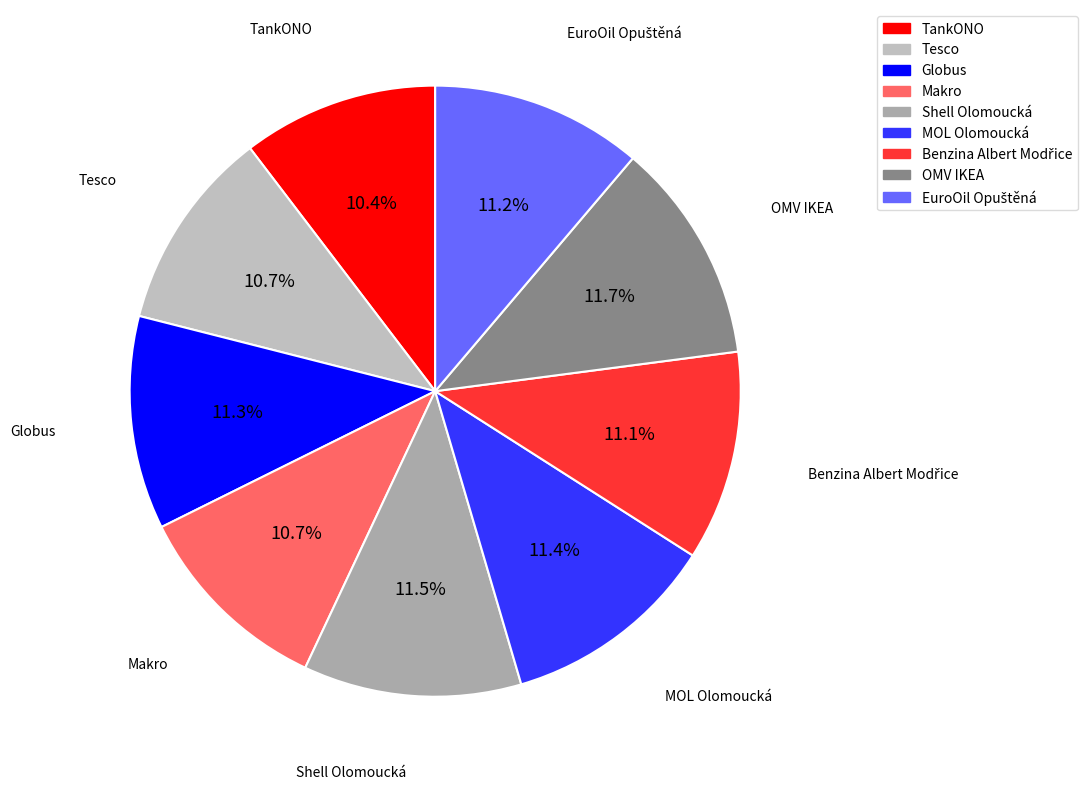

How many slices are in this pie chart?

9